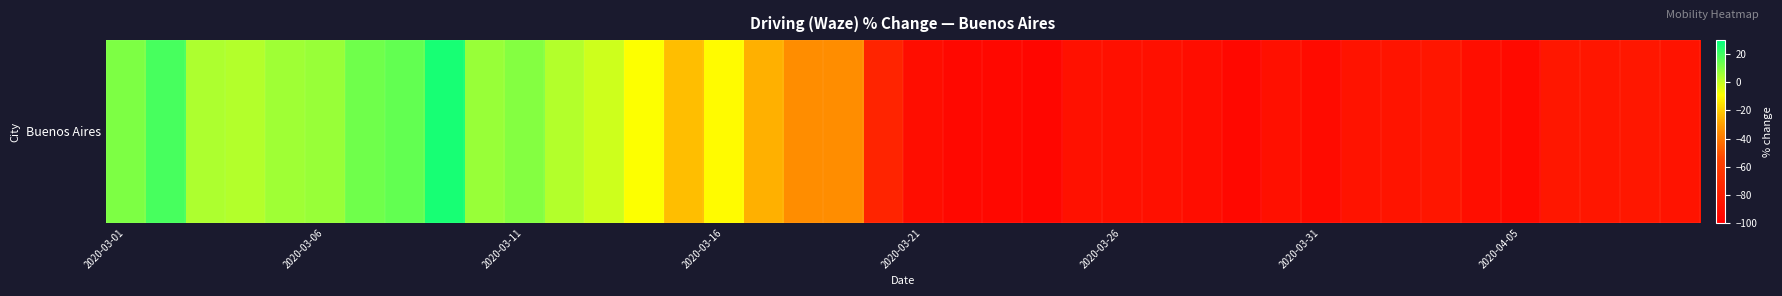

How many data points are above -76?

19